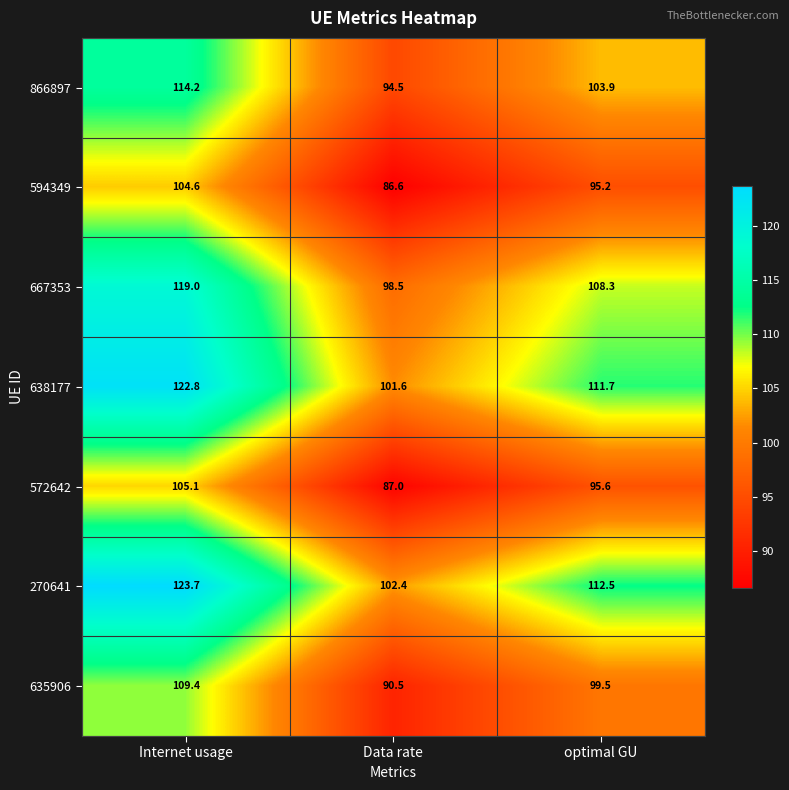

Reading right to left, extract all data points from this chart.

866897: 103.9	94.5	114.2
594349: 95.2	86.6	104.6
667353: 108.3	98.5	119.0
638177: 111.7	101.6	122.8
572642: 95.6	87.0	105.1
270641: 112.5	102.4	123.7
635906: 99.5	90.5	109.4